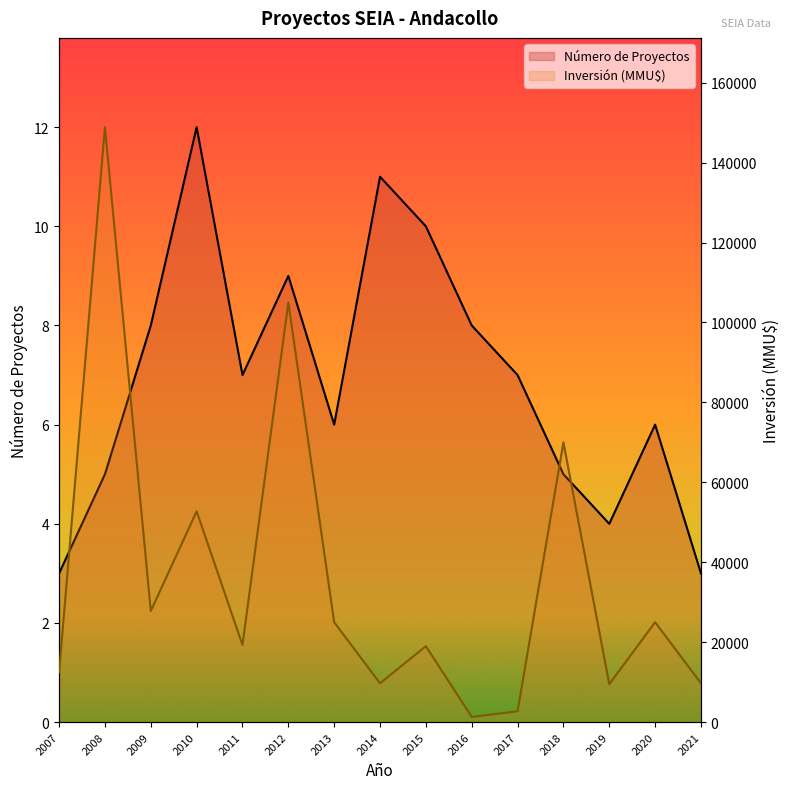

What is the difference between the Número de Proyectos values at 2021 and 2012?

6